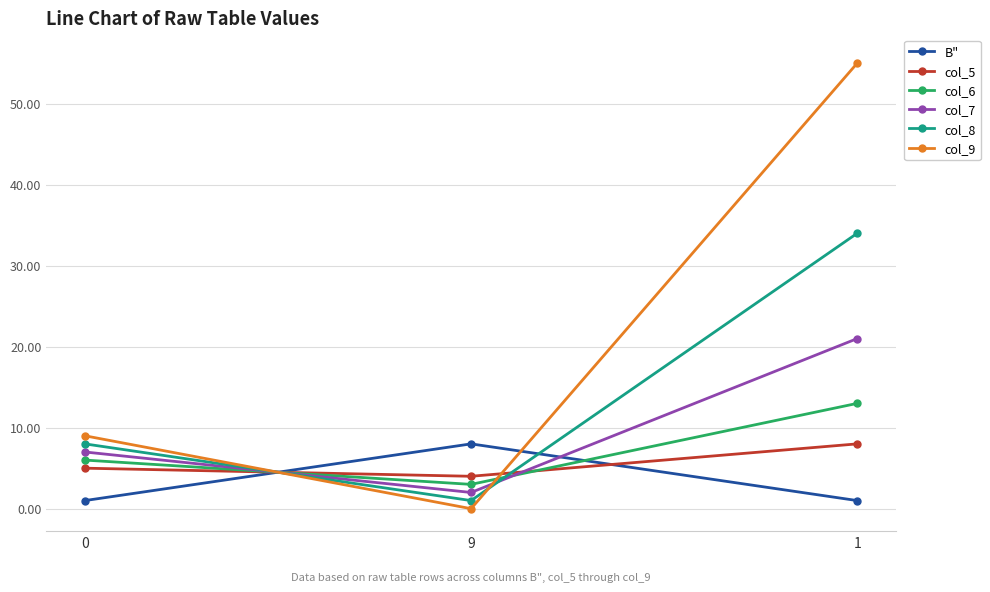

True or false: col_9 has a value of 13 at 0.

False